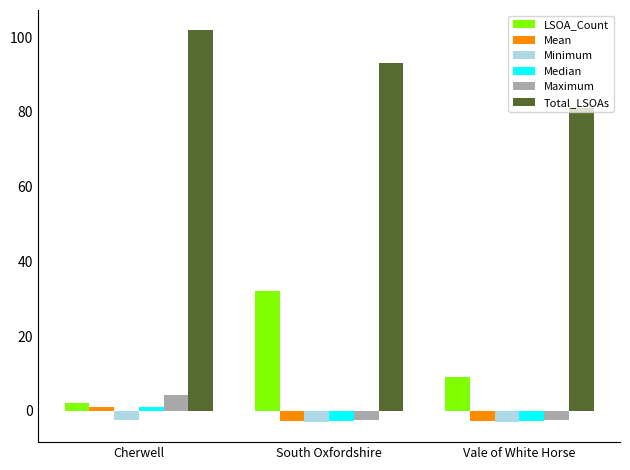

At how many categories does at least one series exceed 34?

3